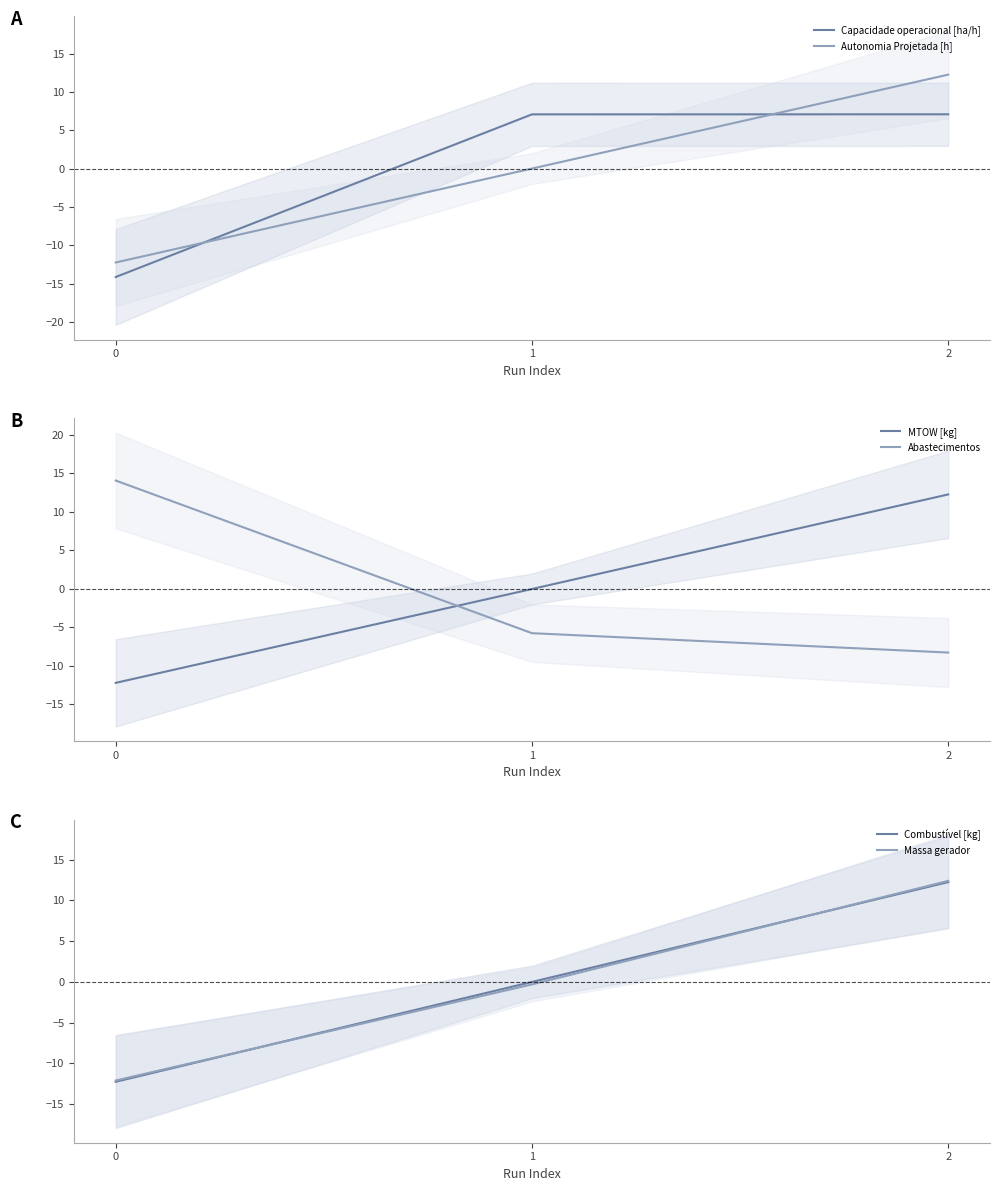

Between 0 and 1, which is larger?

1